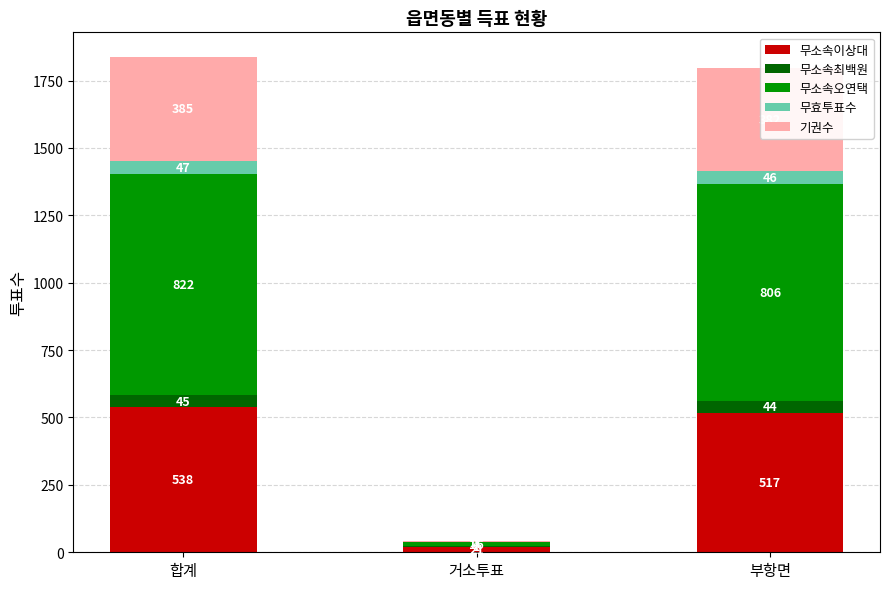

Is it true that 무소속이상대 equals 21 at 거소투표?

True